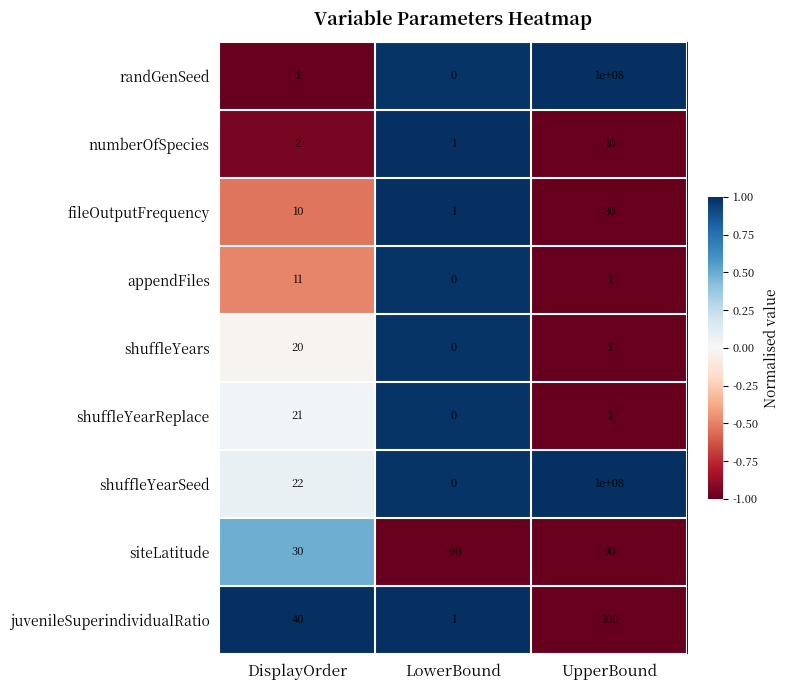

At which label is shuffleYears closest to 10?

UpperBound